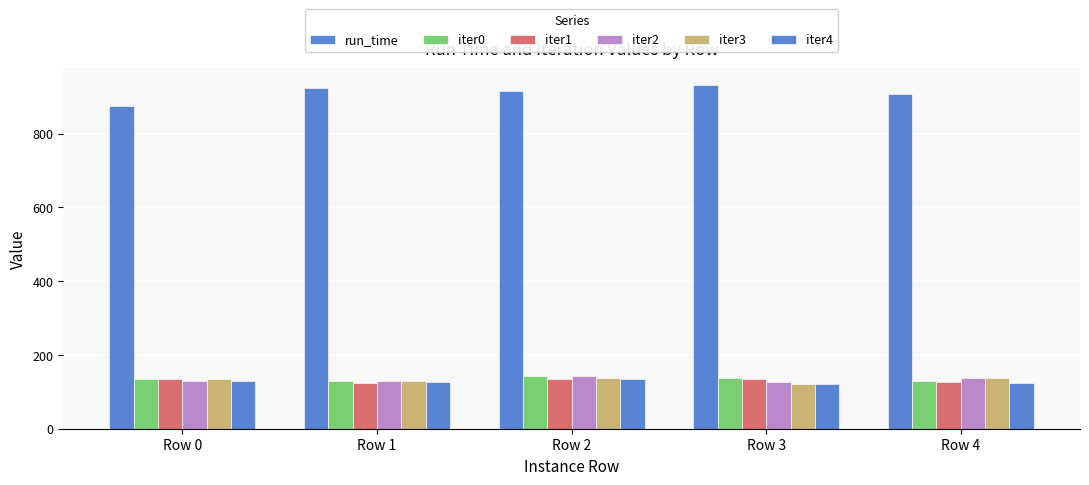

What is the value of the iter4 bar at the 2nd from the left?

127.6